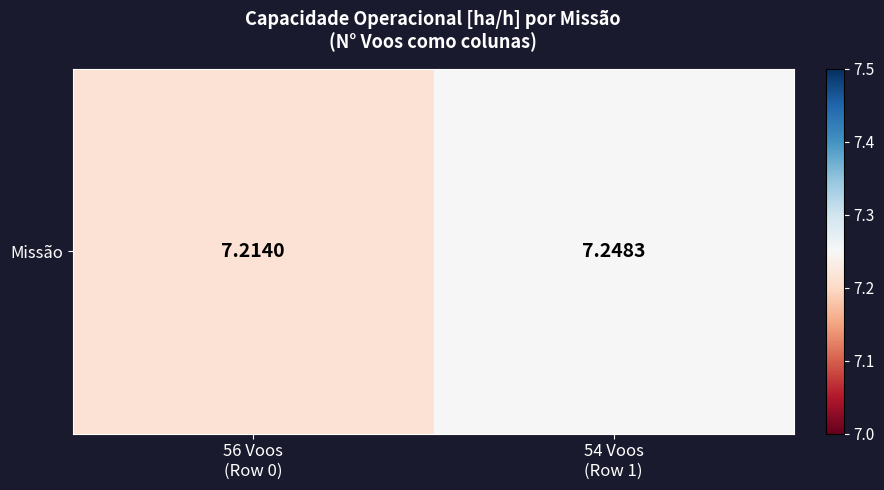

Reading left to right, what are all the values shown in this chart?

7.2	7.2